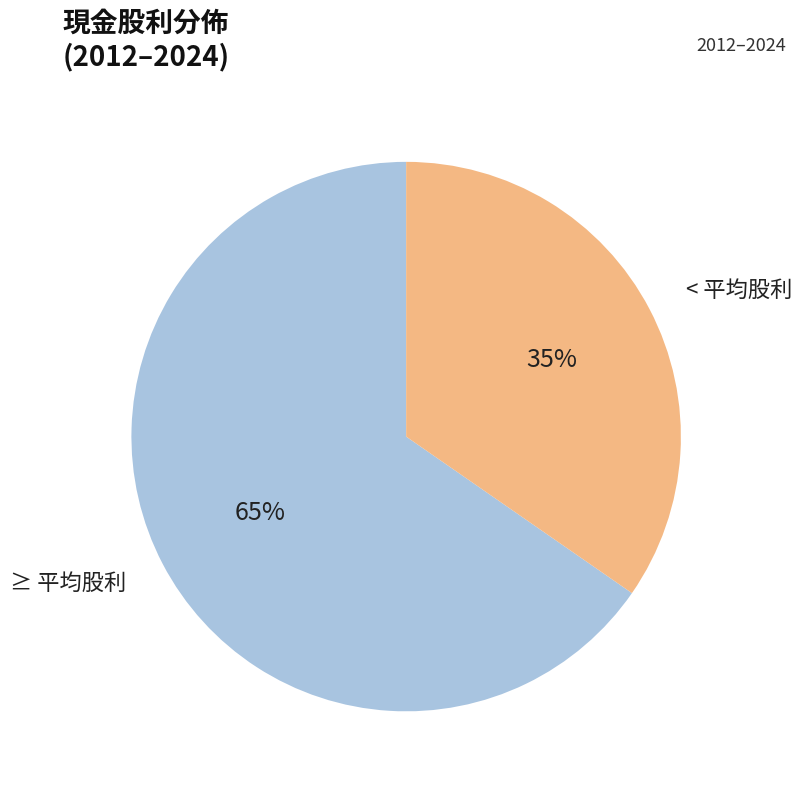

To the nearest percent, what is the average slice percentage?

50%